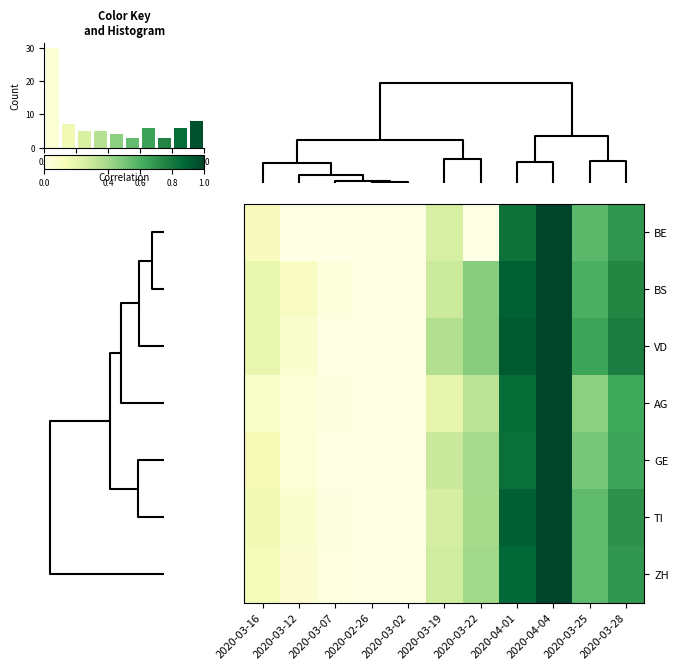

How many distinct data groups are displayed?

7